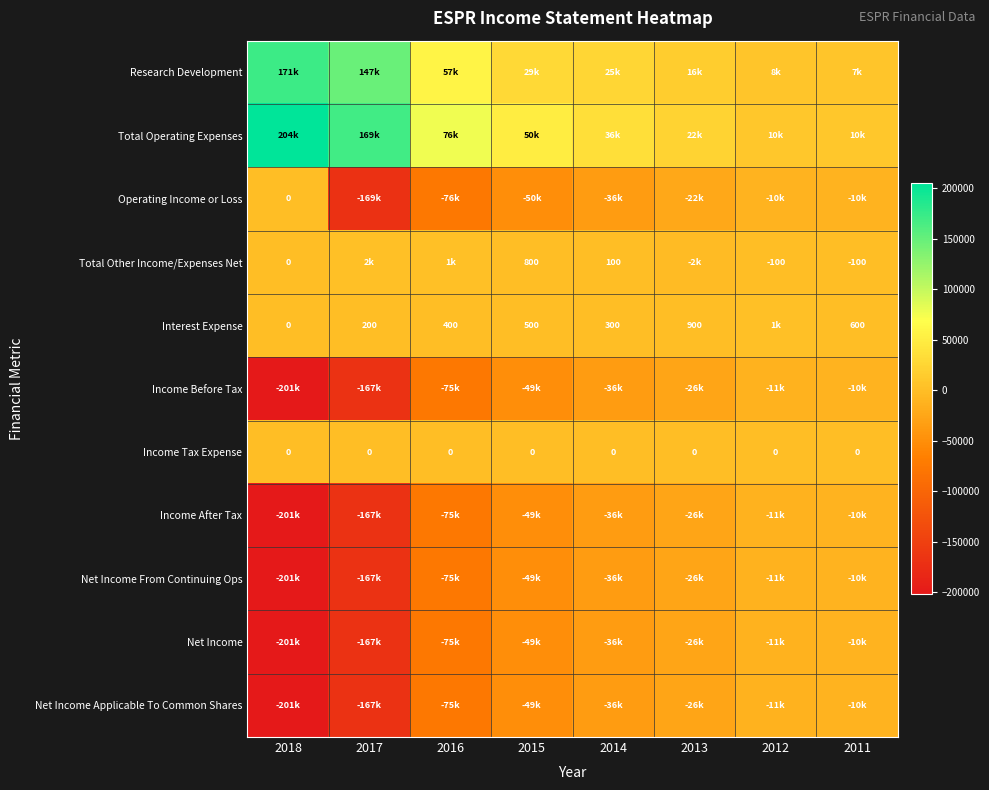

The value of Total Other Income/Expenses Net at 2011 is -149. True or false?

False